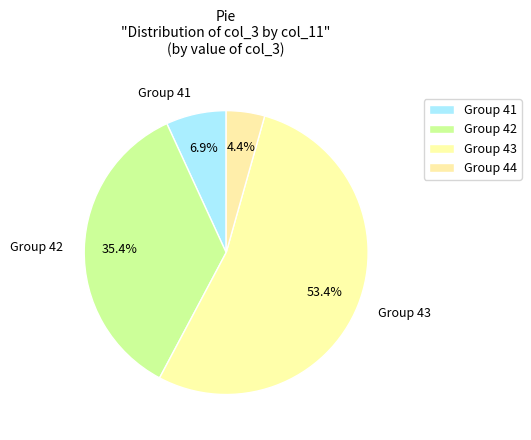

Count the number of slices in the pie.

4